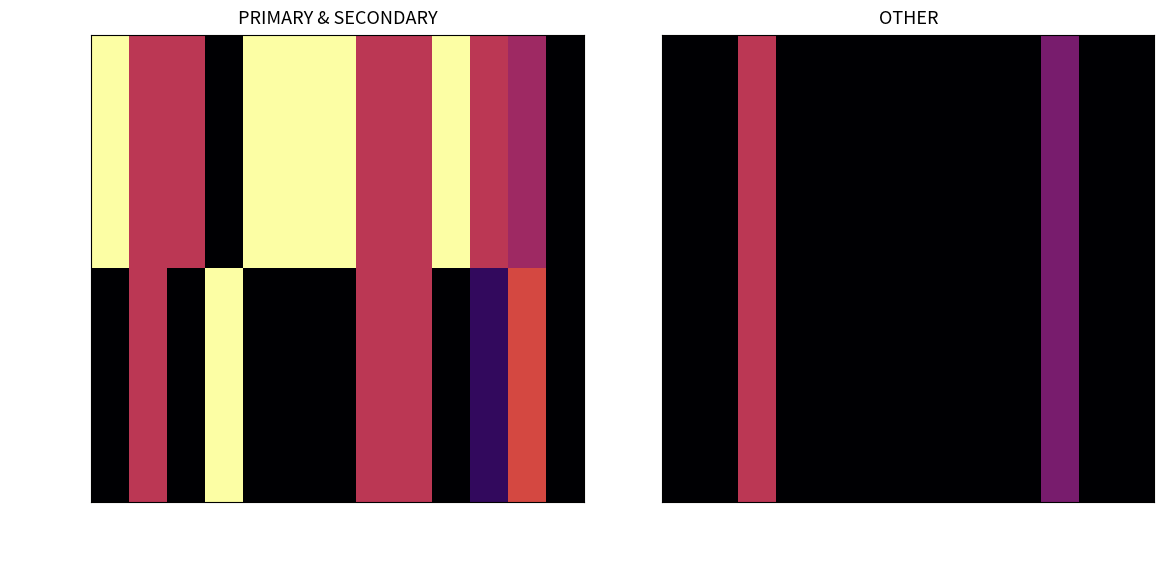

List the series in order of their peak value, highest first.

SECONDARY, OTHER